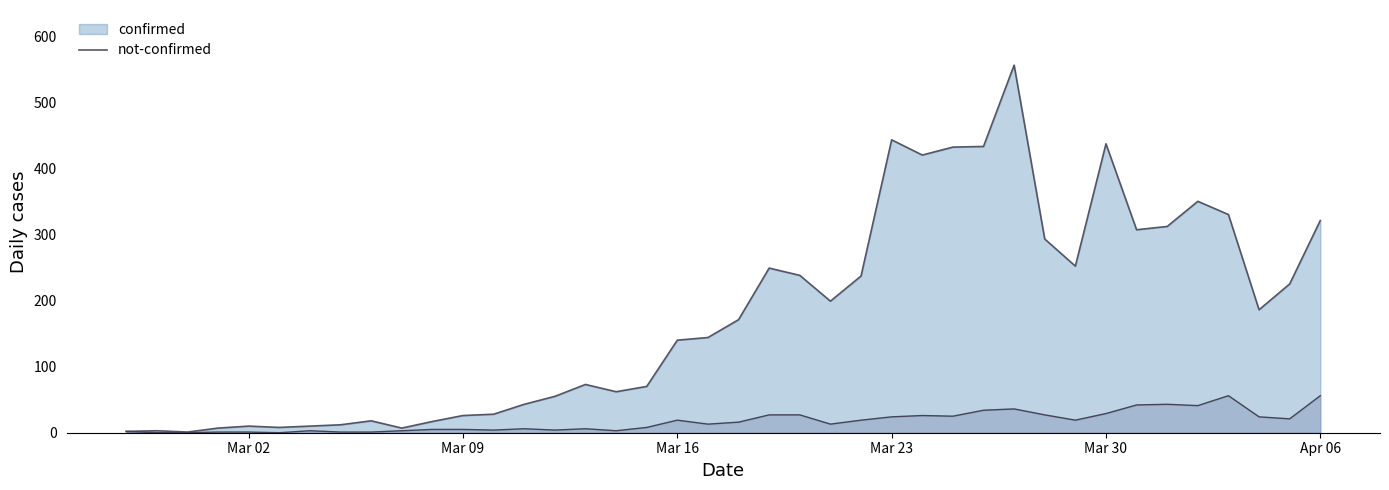

True or false: not-confirmed and confirmed cross at least once.

False